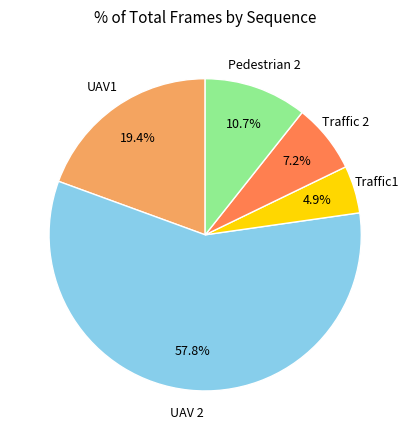

Does any single category account for the majority?

Yes